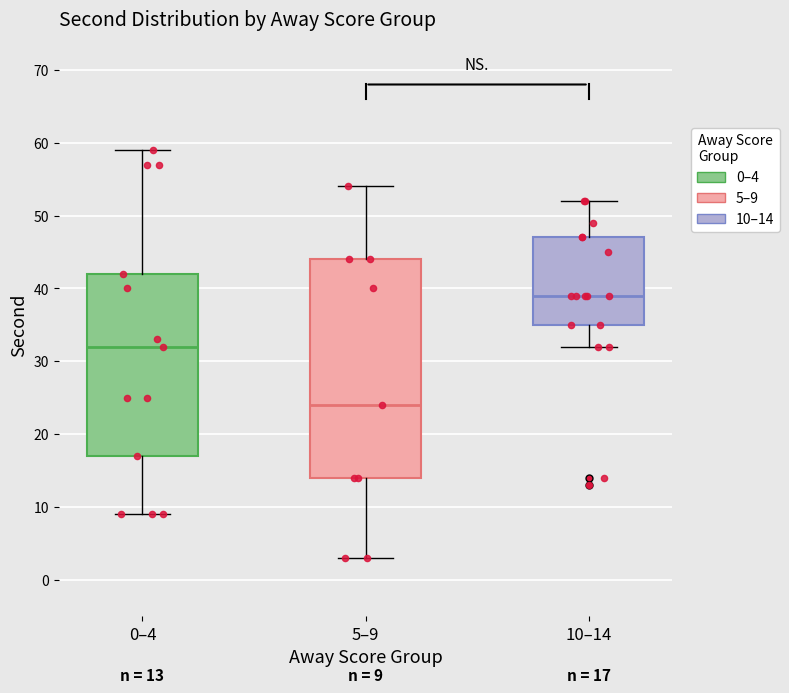

Which box's median line is the highest?

10–14